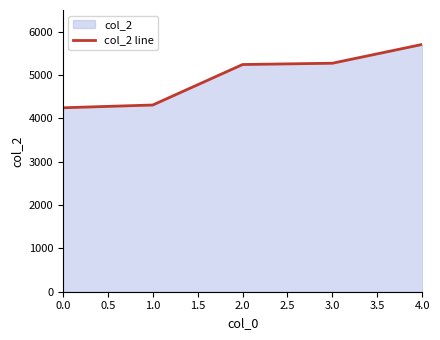

At which category does the chart reach its peak across all series?

4.0